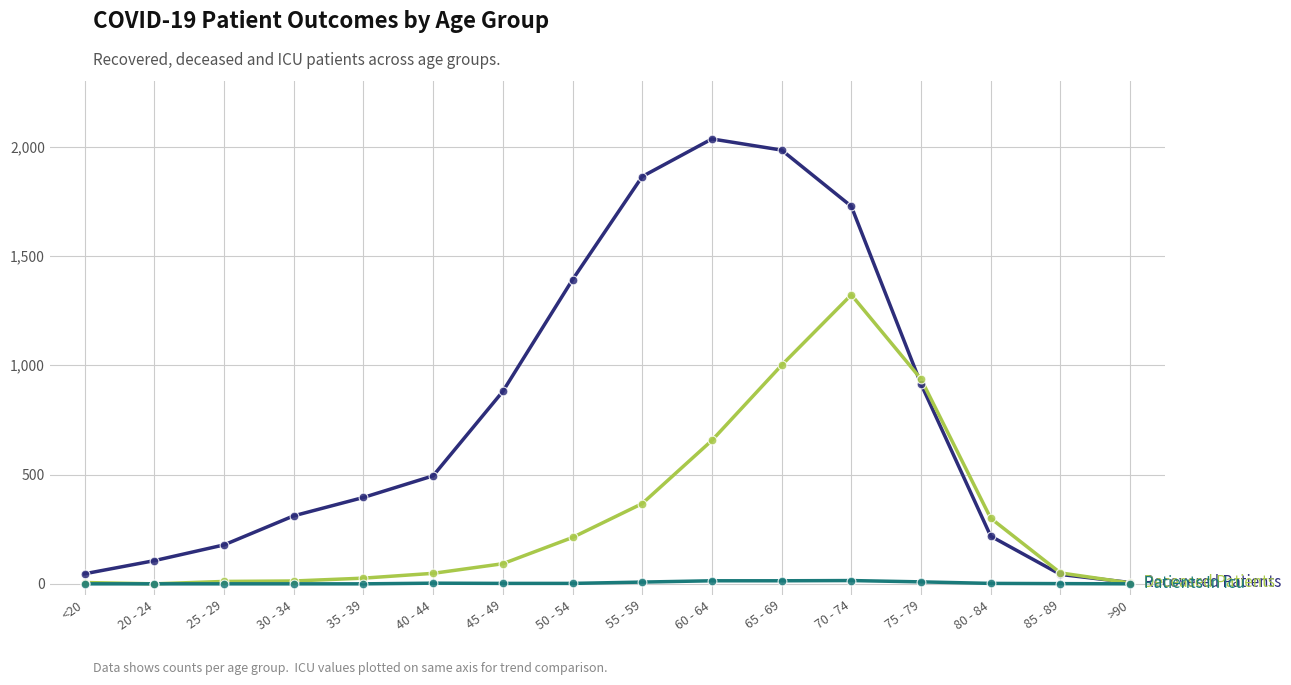

Which category has the highest value across all series?

60 - 64